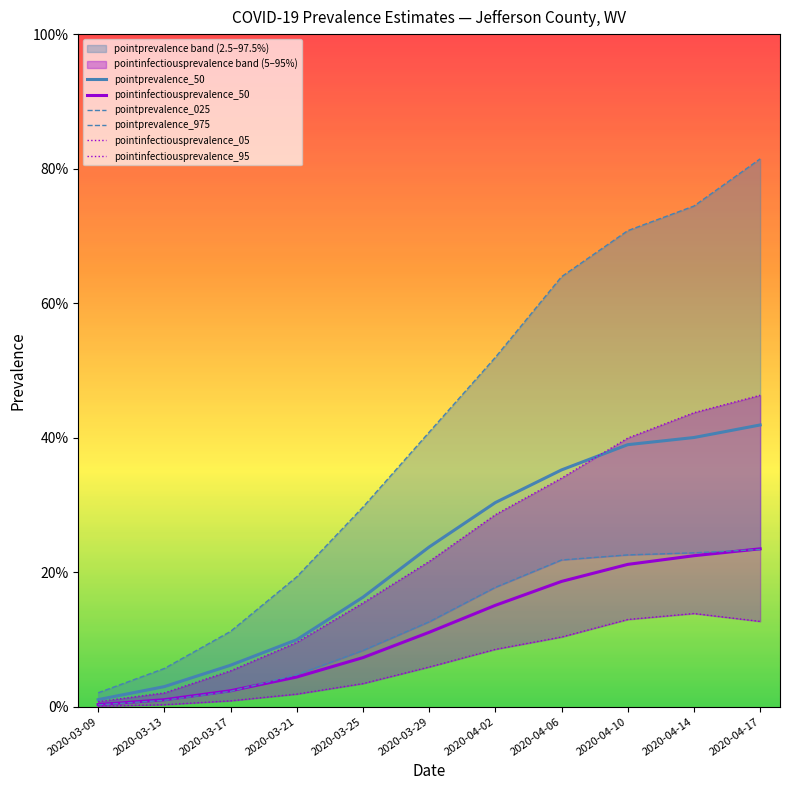

How many lines are shown in the chart?

6